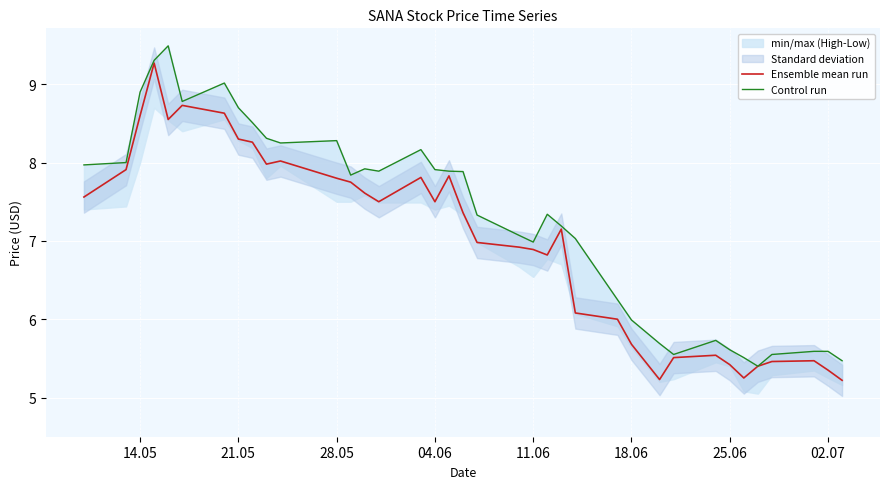

True or false: Ensemble mean run has a value of 5.4 at 25.06.

True